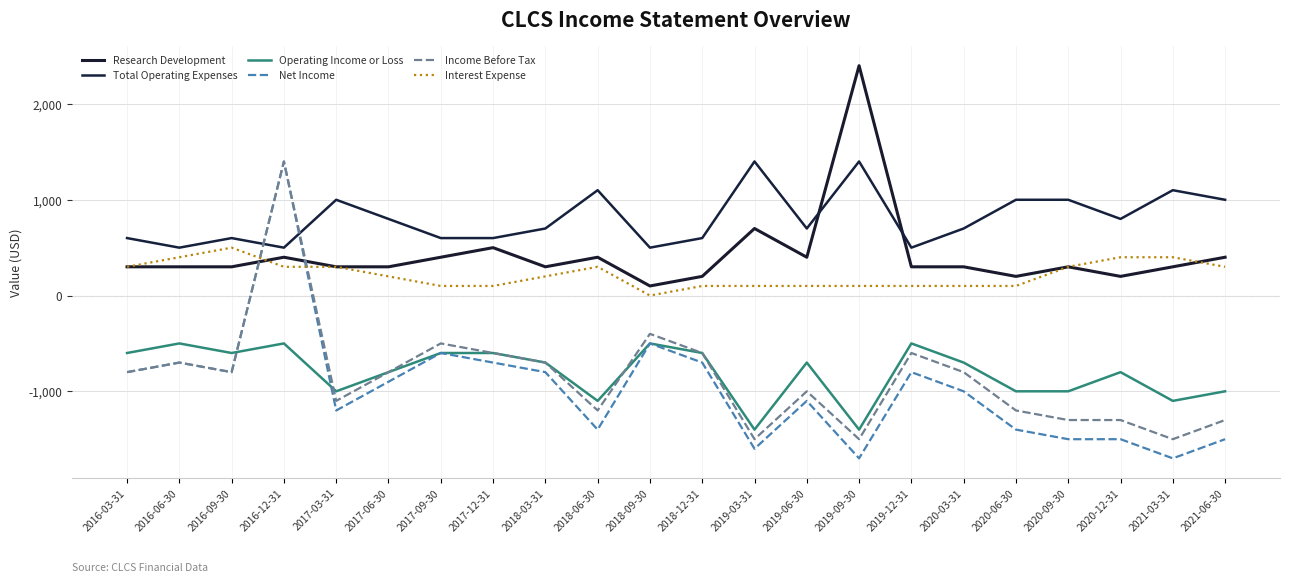

Count the Interest Expense values in the range 100 to 300.

17